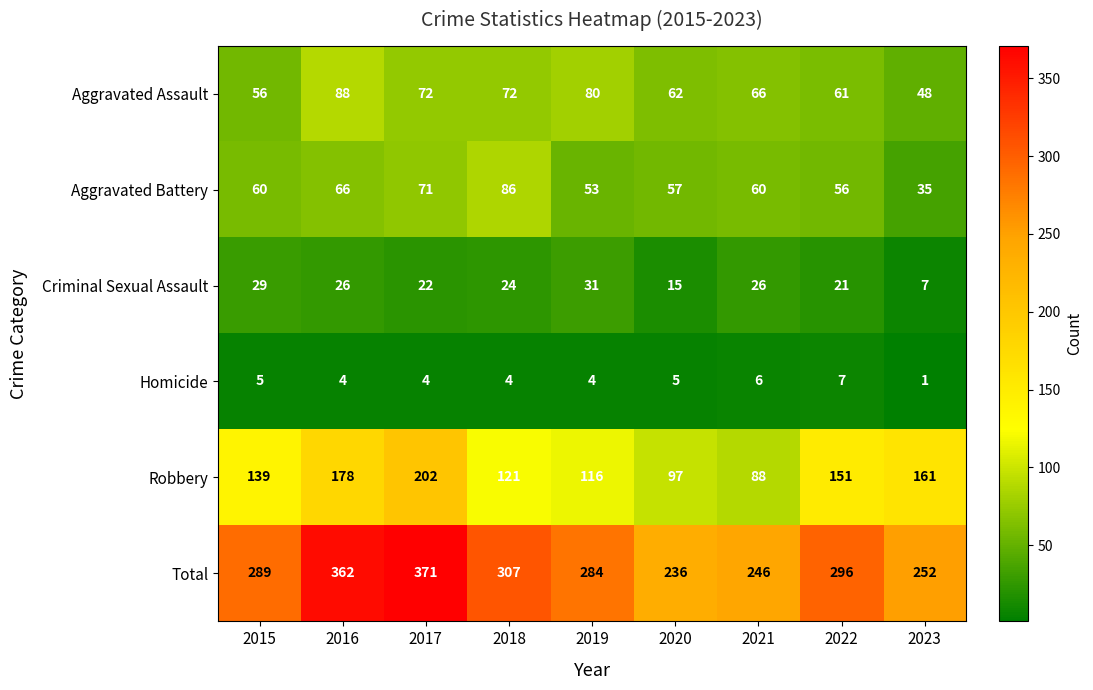

At 2019, list the series in order from smallest to largest.

Homicide, Criminal Sexual Assault, Aggravated Battery, Aggravated Assault, Robbery, Total